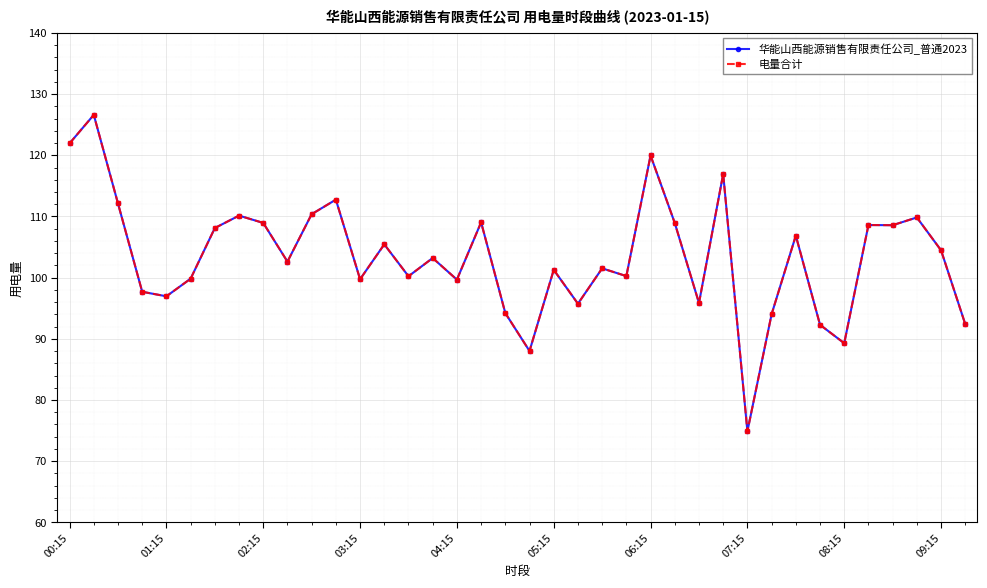

Is this an area chart (filled region under the line)?

No